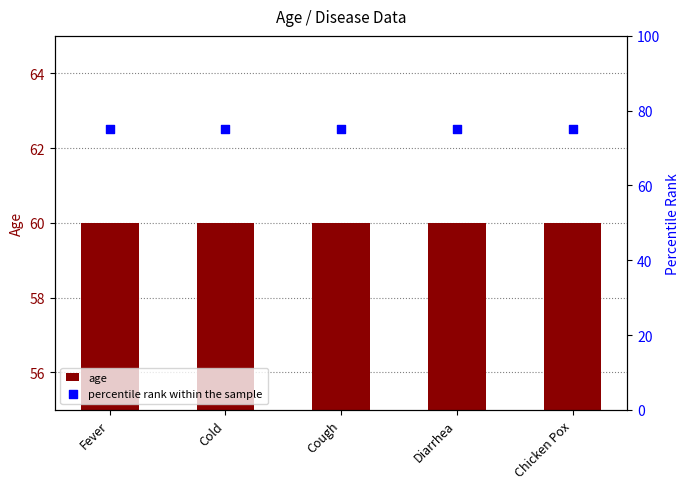

What is the total value across all series at Cough?

135